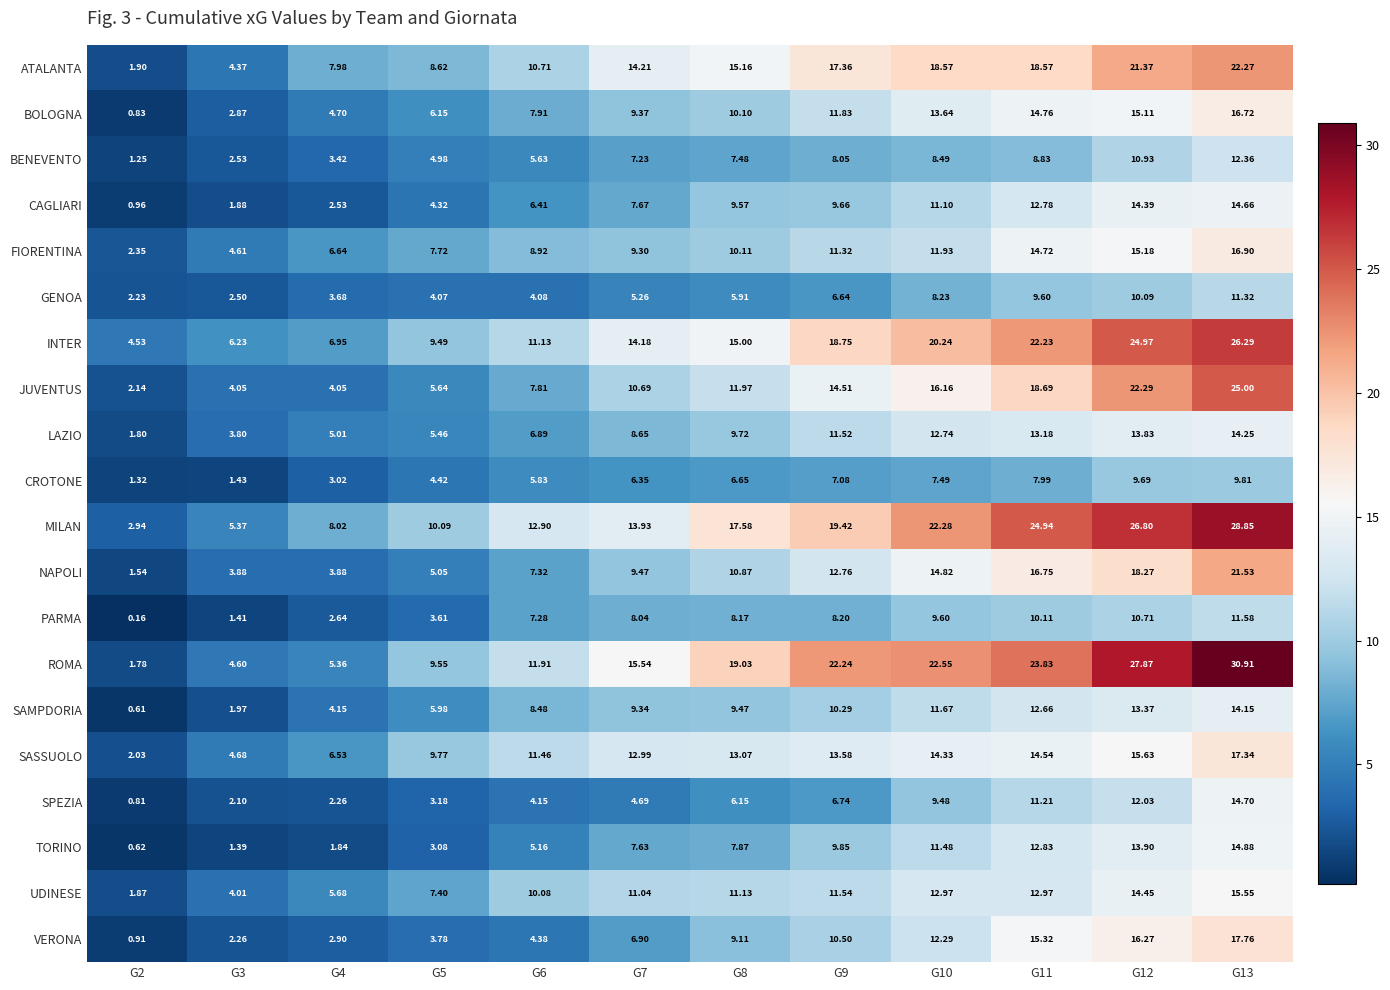

Which series has the largest total across all categories?

ROMA